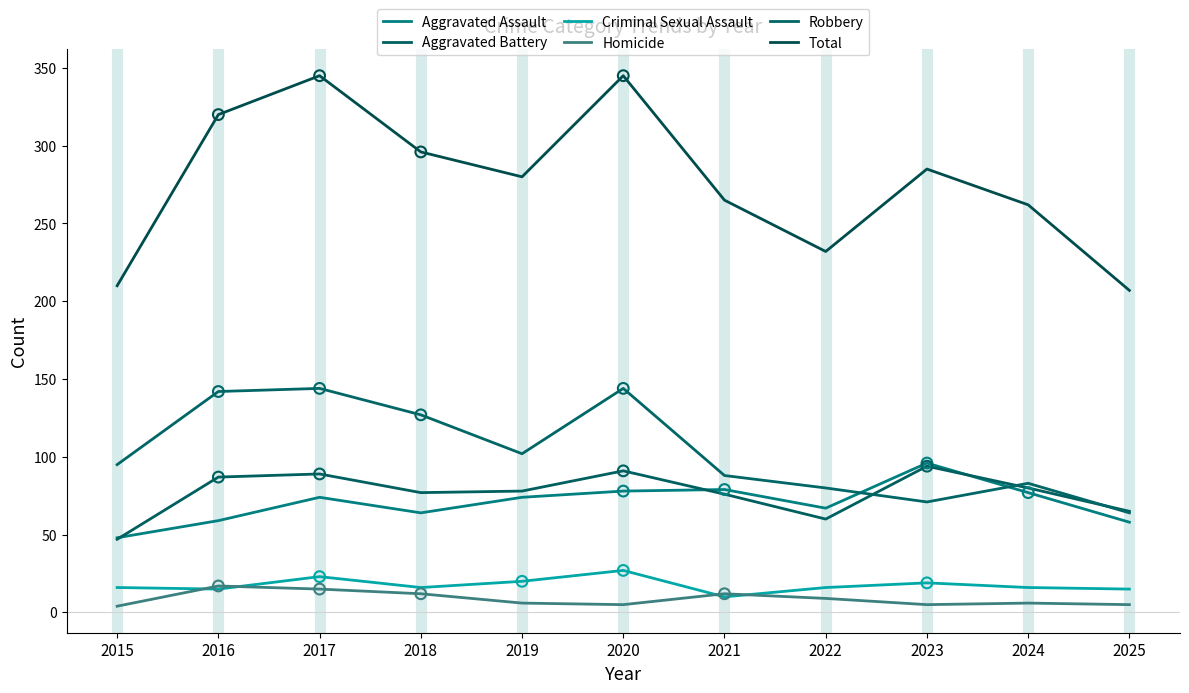

Is the value of Total at 2022 greater than the value of Robbery at 2018?

Yes